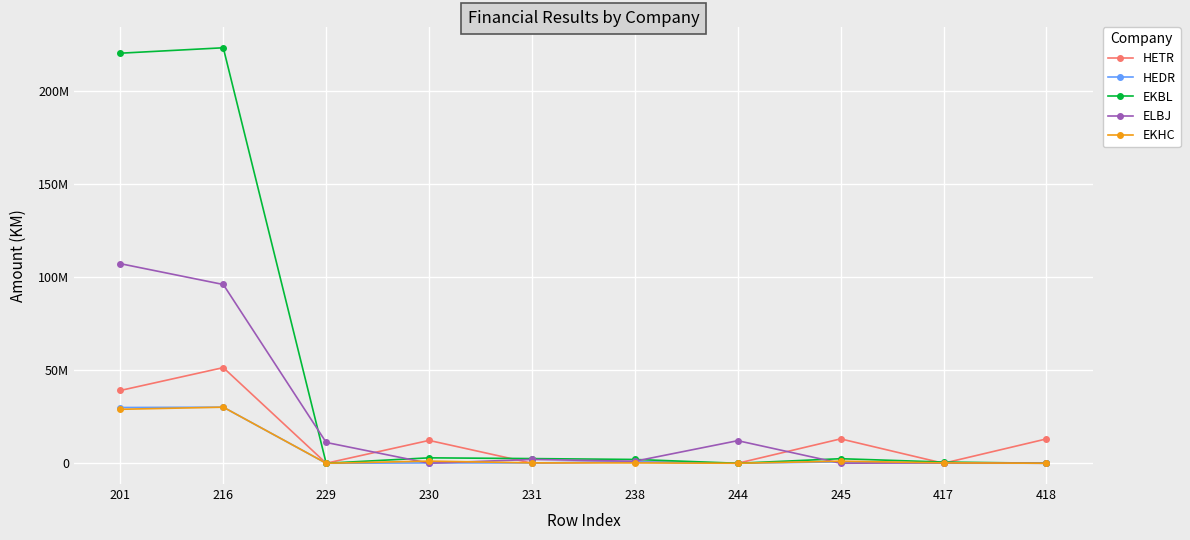

How many intersections are there between ELBJ and EKBL?

4